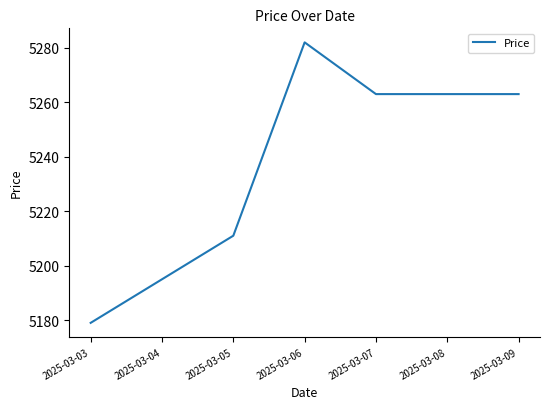

What is the maximum value shown in the chart?

5282